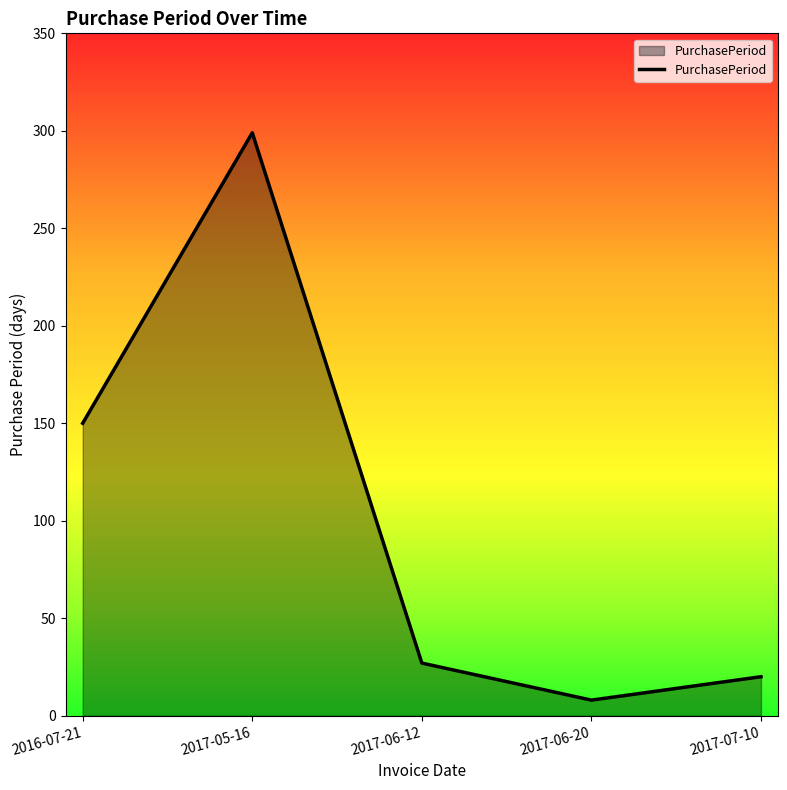

How many interior local valleys (lower than both neighbors) does the data have?

1